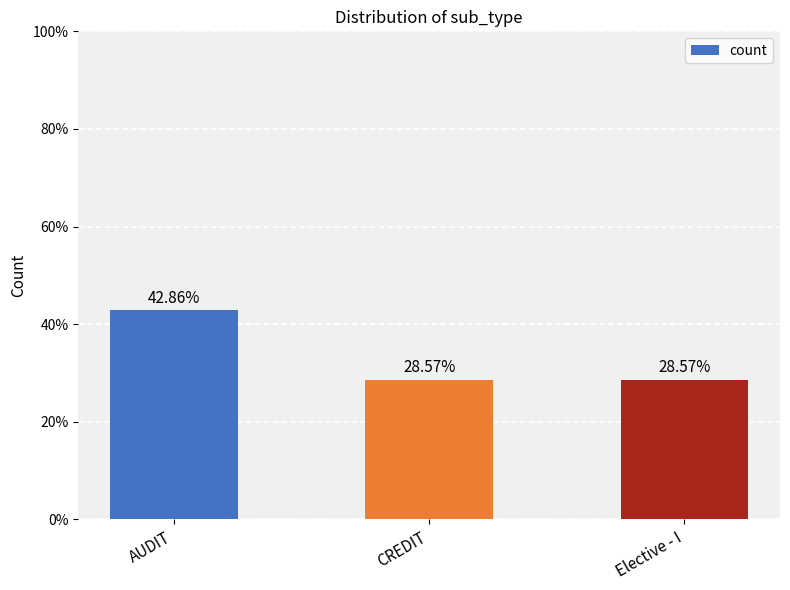

Are the bars horizontal?

No